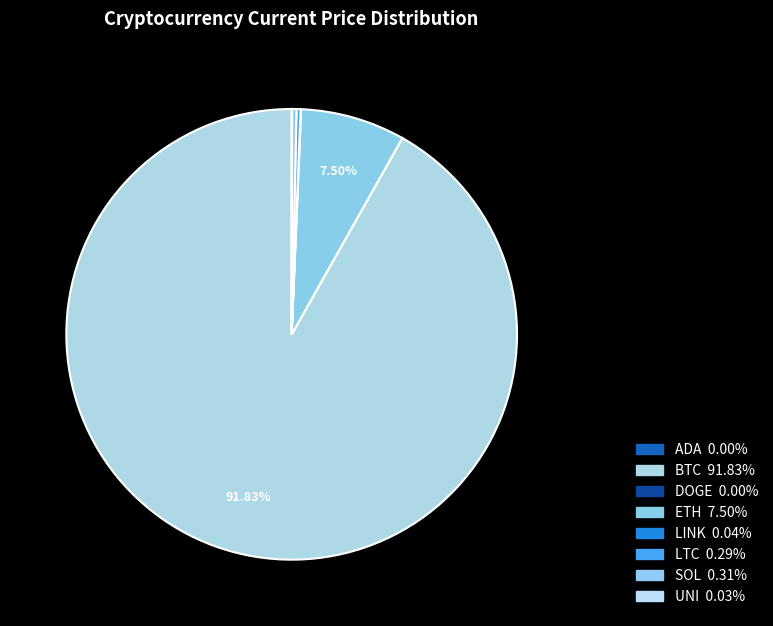

Rank the categories by value from highest to lowest.

BTC, ETH, SOL, LTC, LINK, UNI, ADA, DOGE